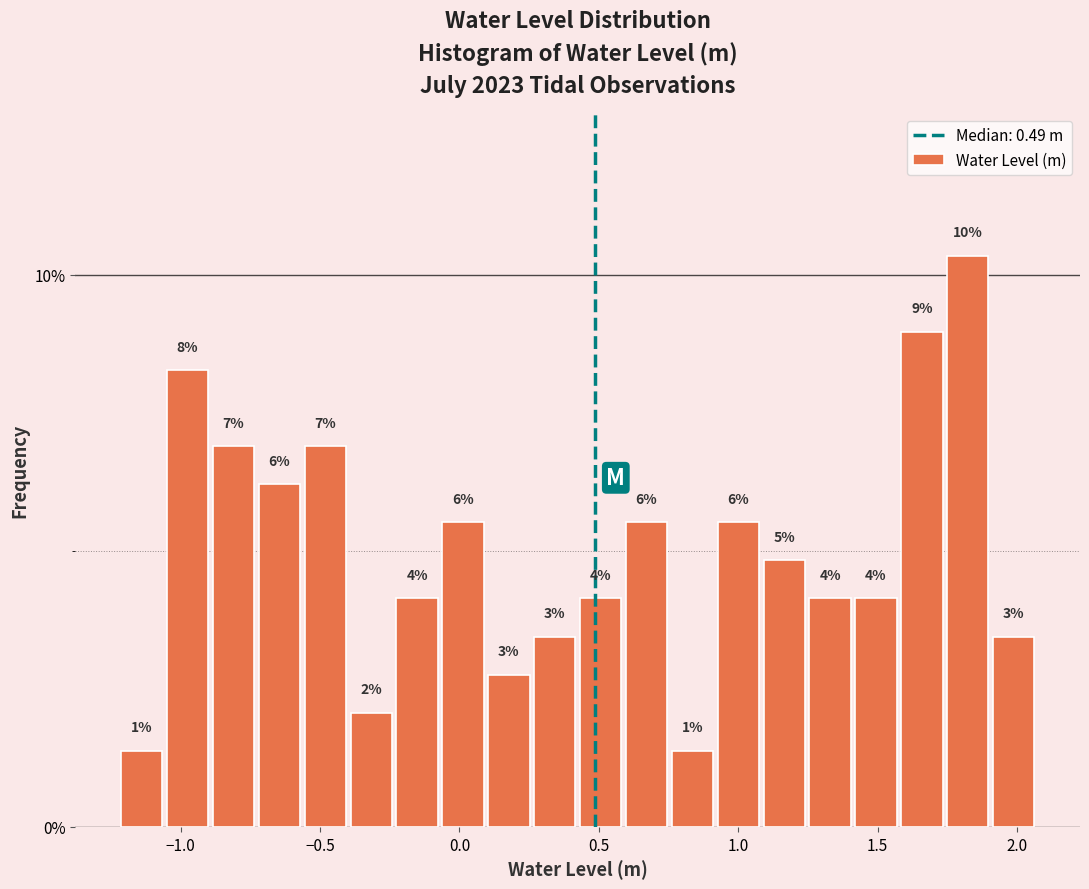

Read against the x-axis, roughly where is the centre of the tallest bar?

1.80